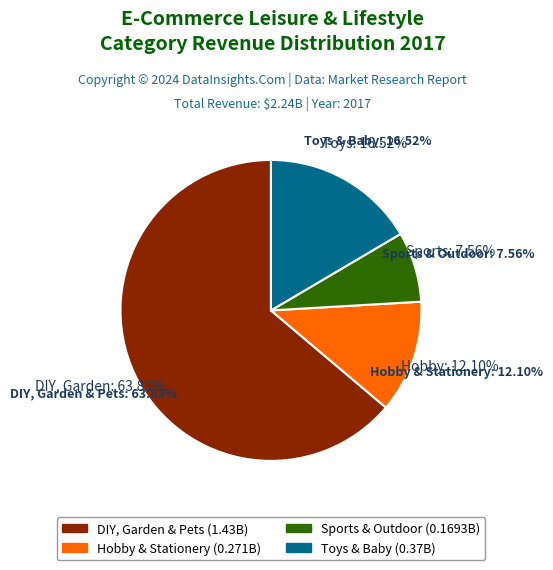

To the nearest percent, what is the combined percentage of Sports & Outdoor and Hobby & Stationery?

20%